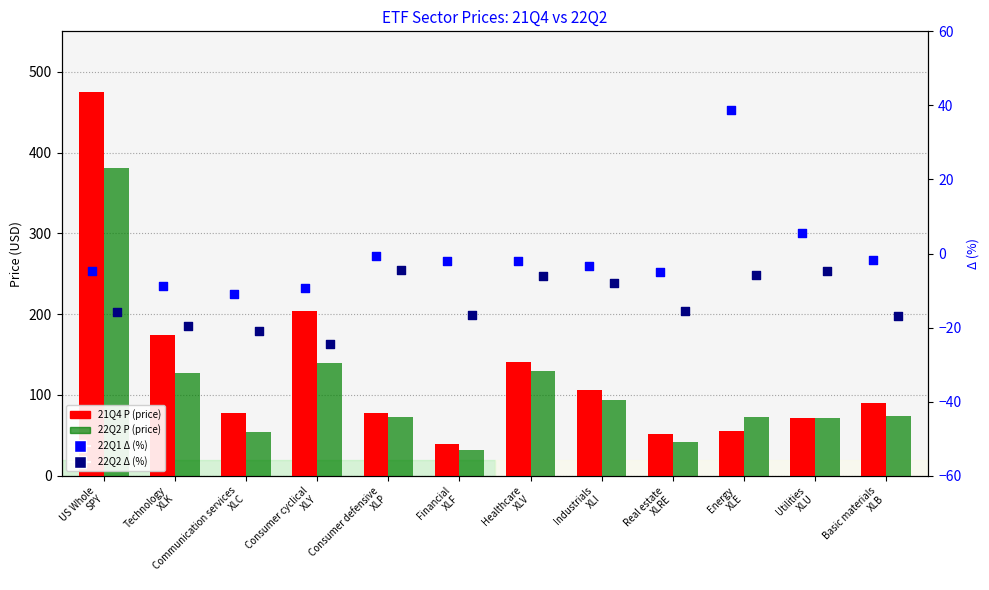

Which series reaches the minimum Y coordinate?

22Q2 Δ (%)